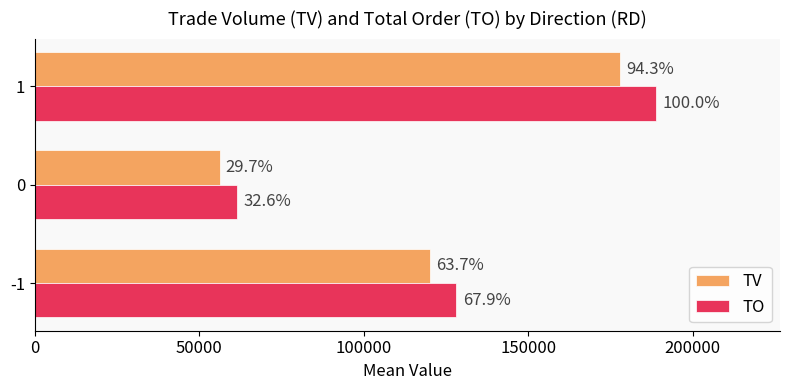

Reading right to left, what are all the values shown in this chart?

TV: 178066.7	56166.7	120266.7
TO: 188827.3	61616.7	128206.0